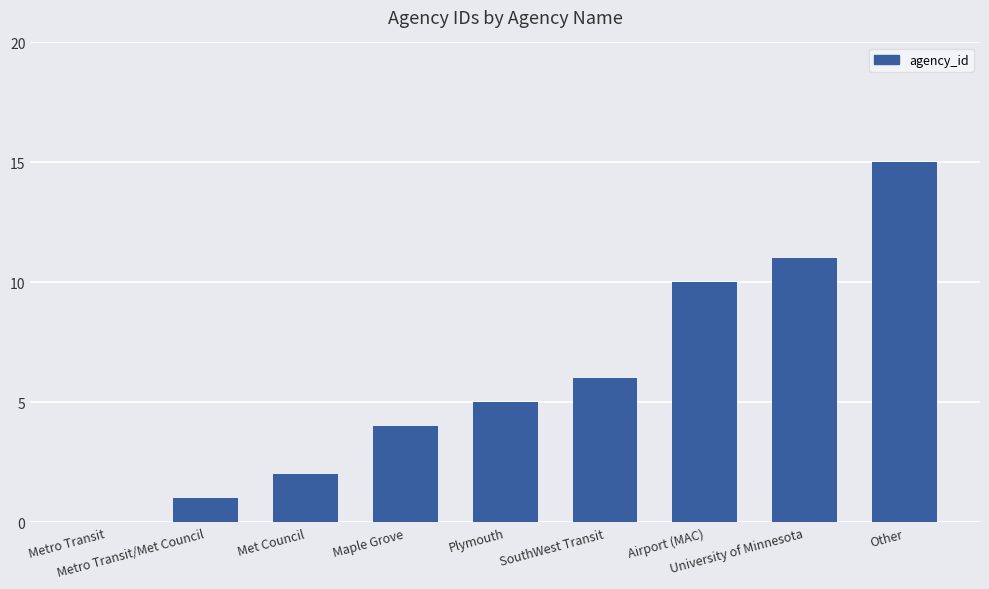

How many data points does each series have?

9